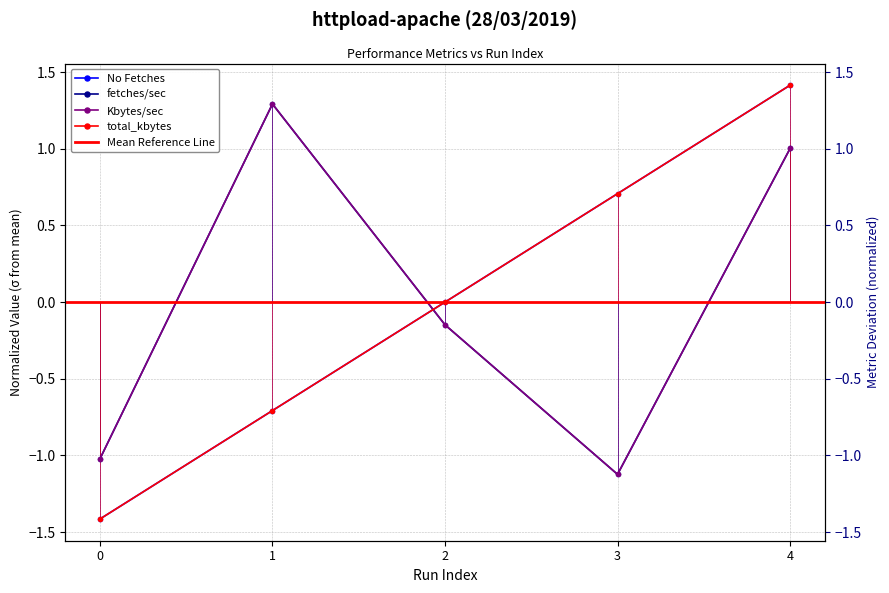

What is the difference between the maximum and second lowest values in the fetches/sec series?

2.3